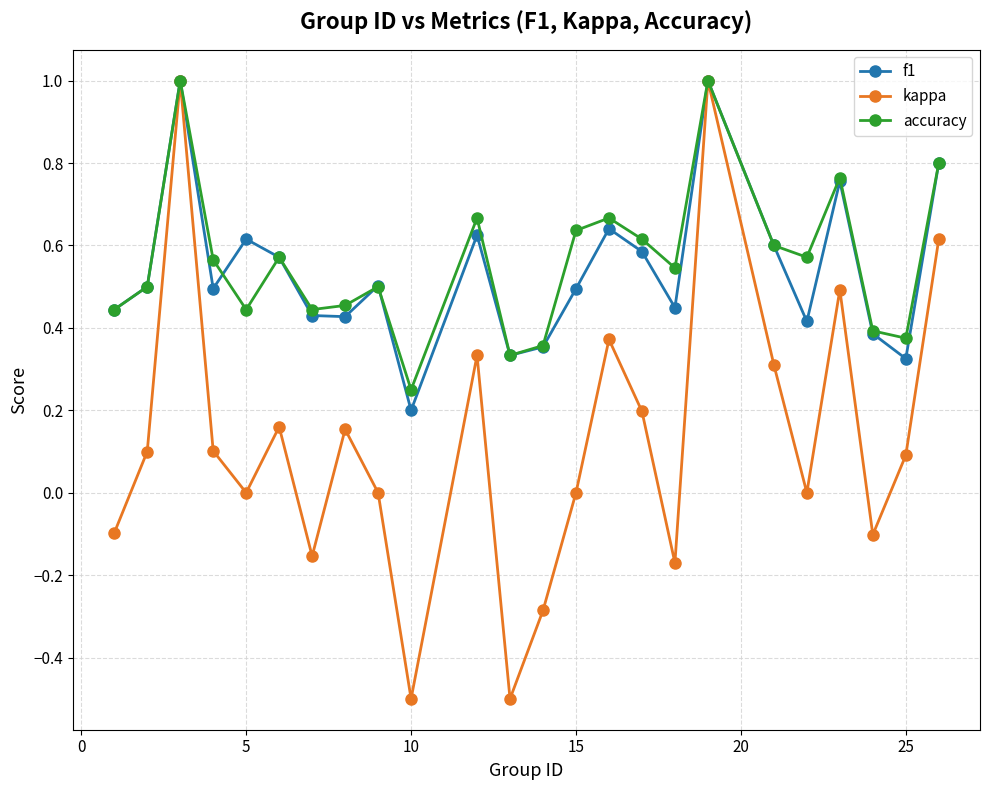

What are all the series names shown in the legend?

f1, kappa, accuracy